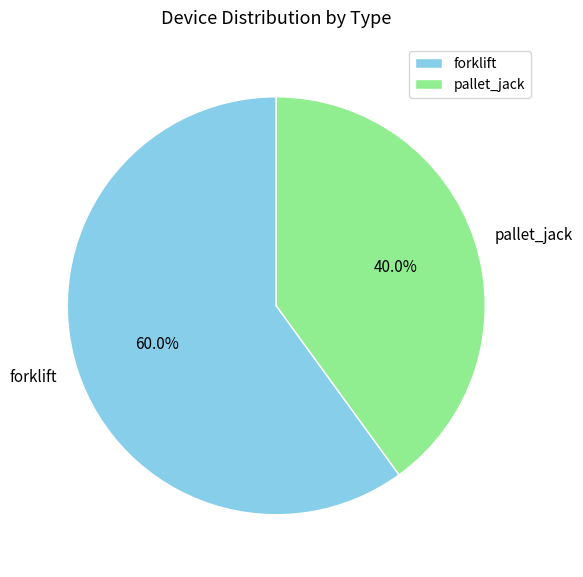

What percentage is the forklift slice, to the nearest percent?

60%